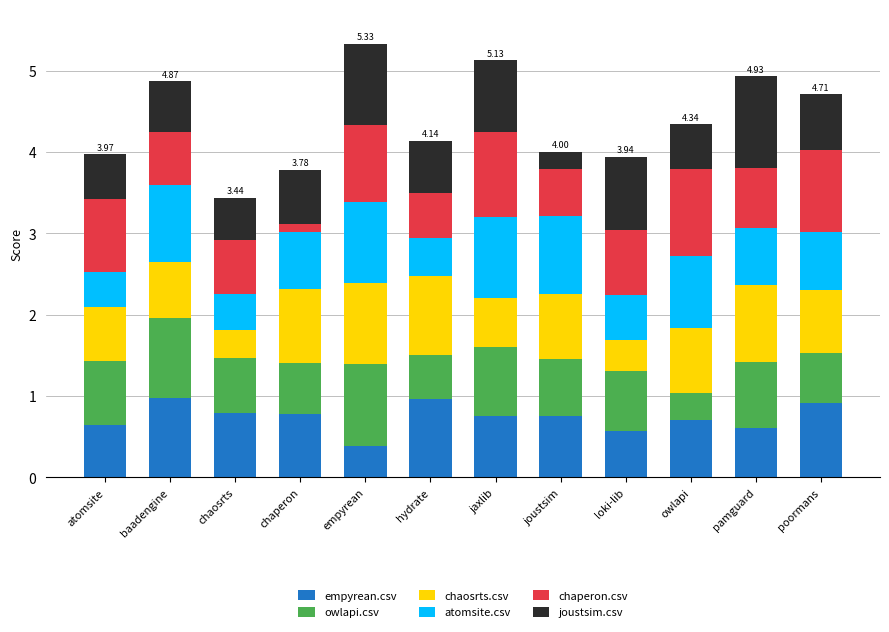

At which label does empyrean.csv reach its minimum?

empyrean